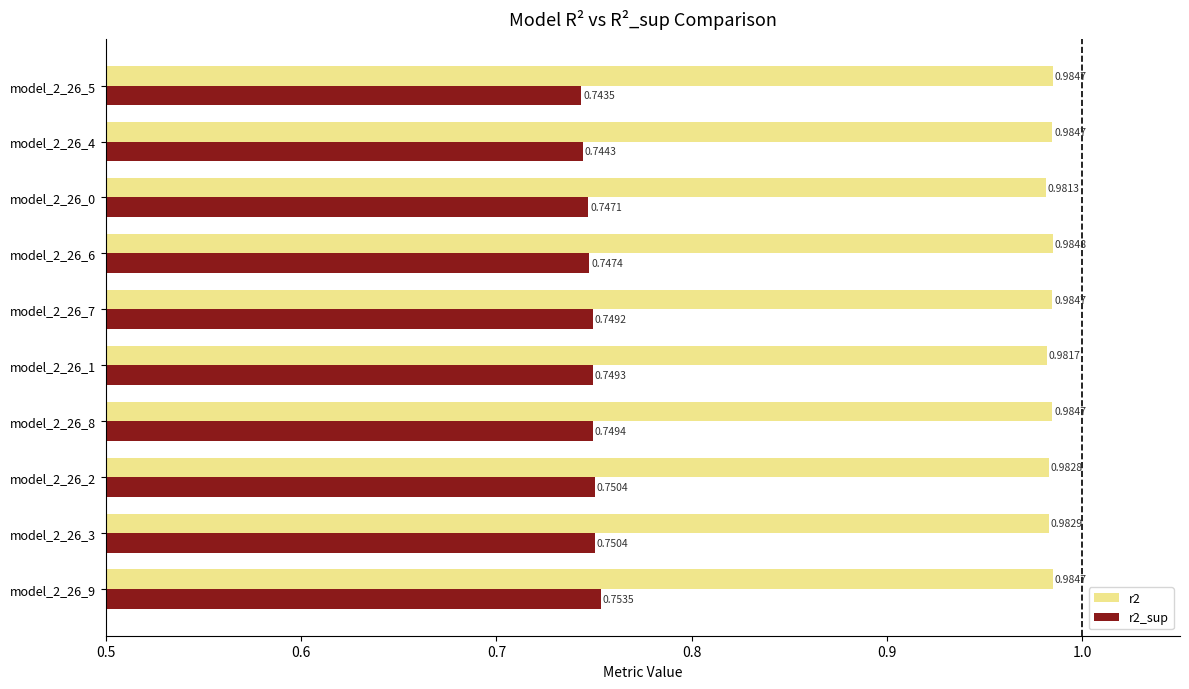

What is the sum of all r2 values?

9.8